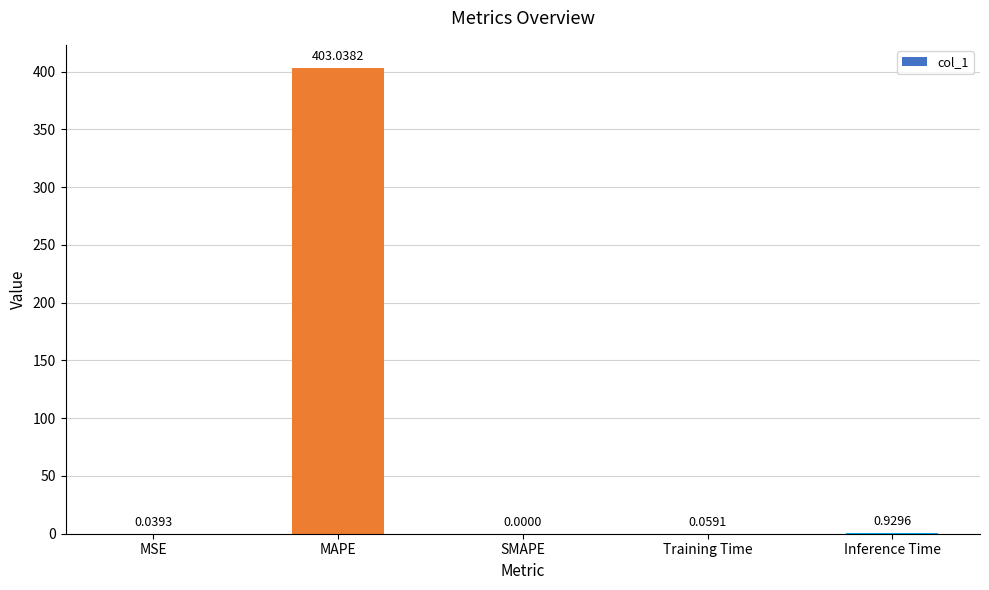

How many distinct data groups are displayed?

1